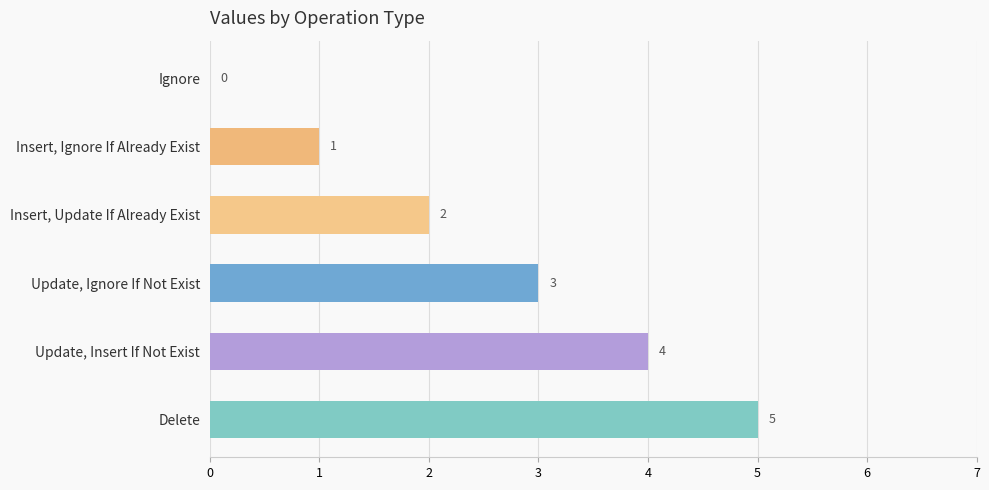

How many categories are shown in the chart?

6